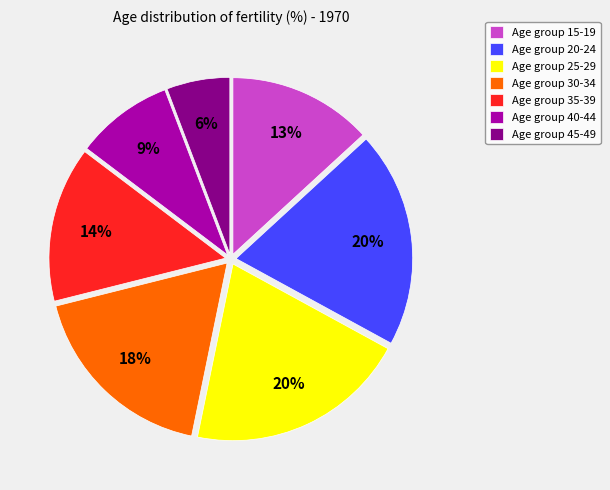

What is the smallest slice in the pie chart?

Age group 45-49